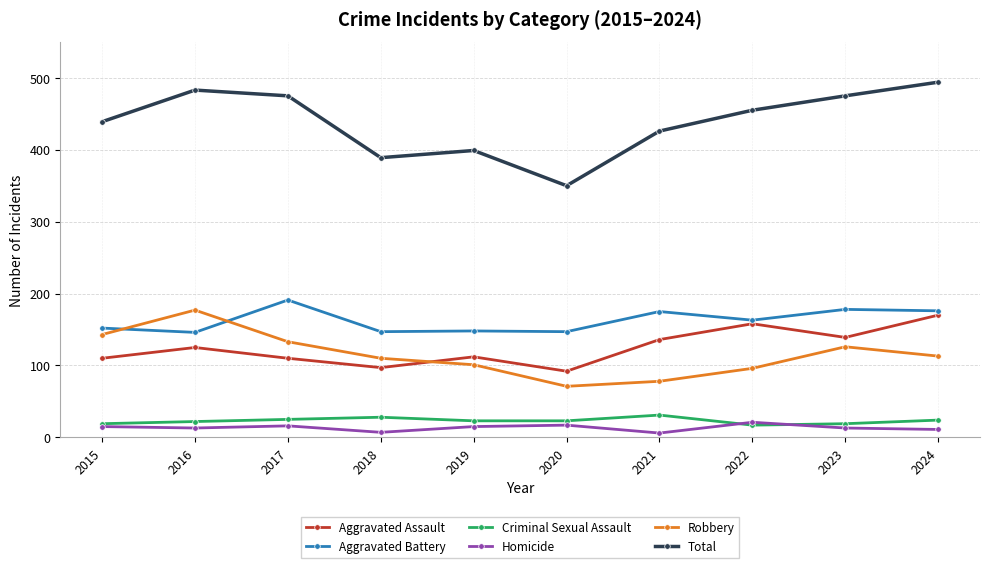

What is the maximum value shown in the chart?

494